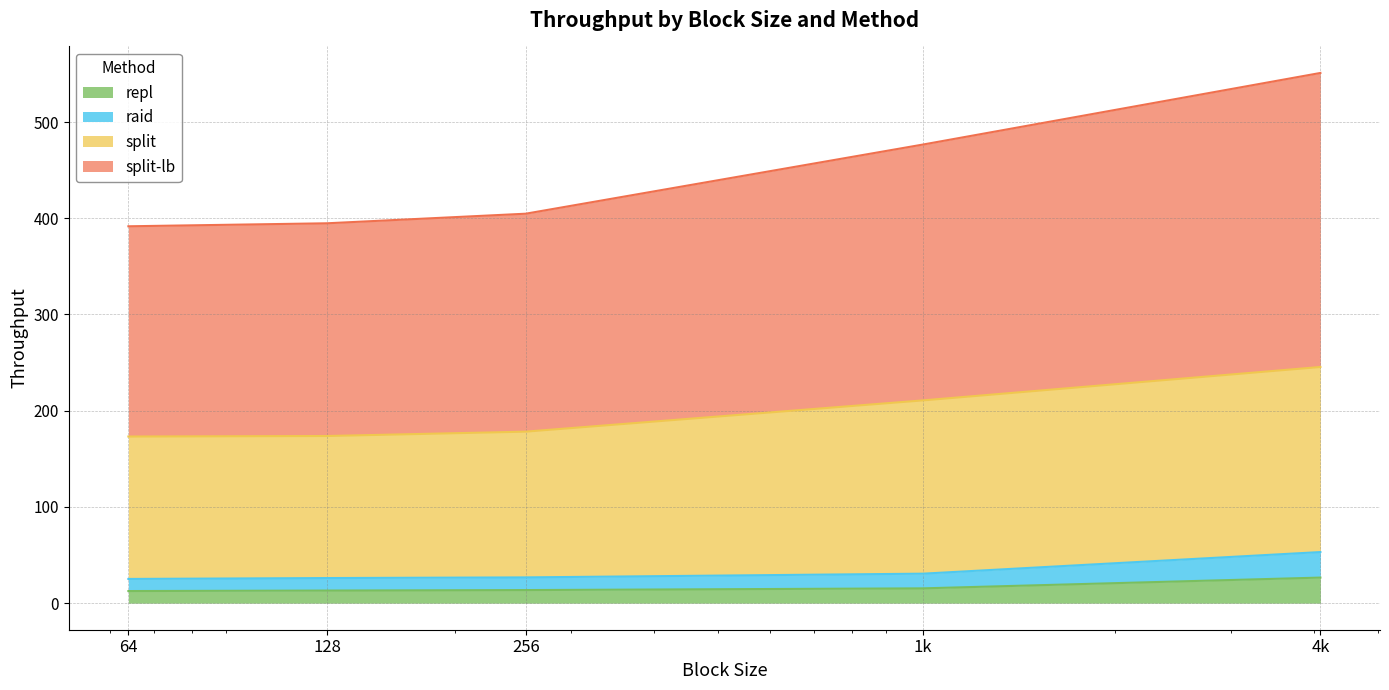

What is the highest value of the repl series?

26.6